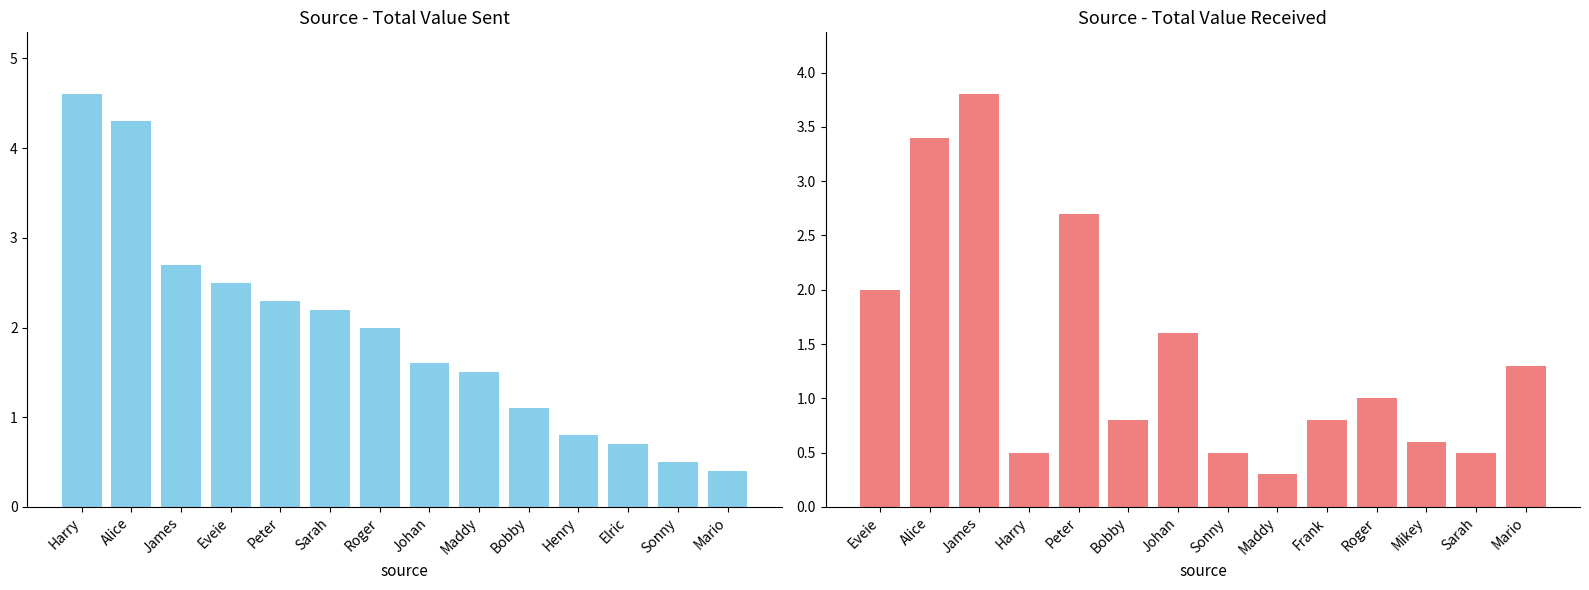

What is the label of the 6th bar from the right?

Maddy